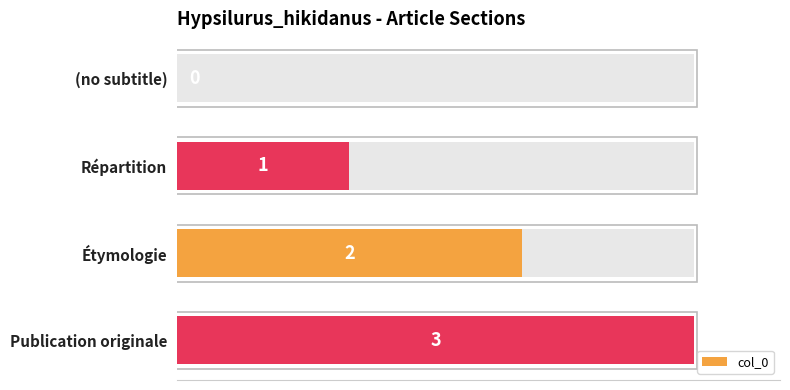

What is the difference between the values at Répartition and Publication originale?

2